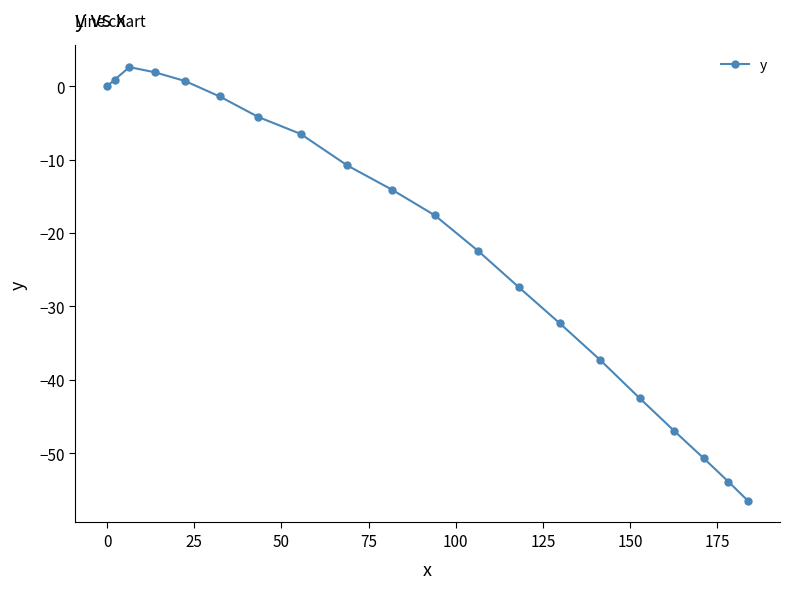

How many interior local peaks (higher than both neighbors) does the data have?

1